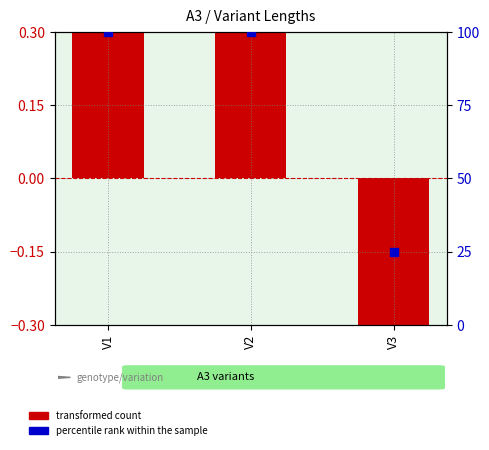

At which category is the sum across all series the highest?

V1